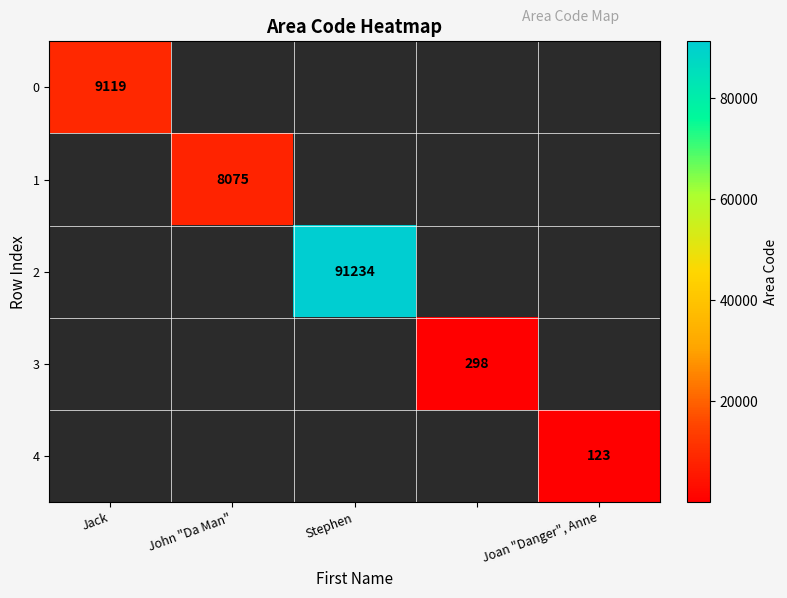

The value of 1 at John "Da Man" is 13493. True or false?

False